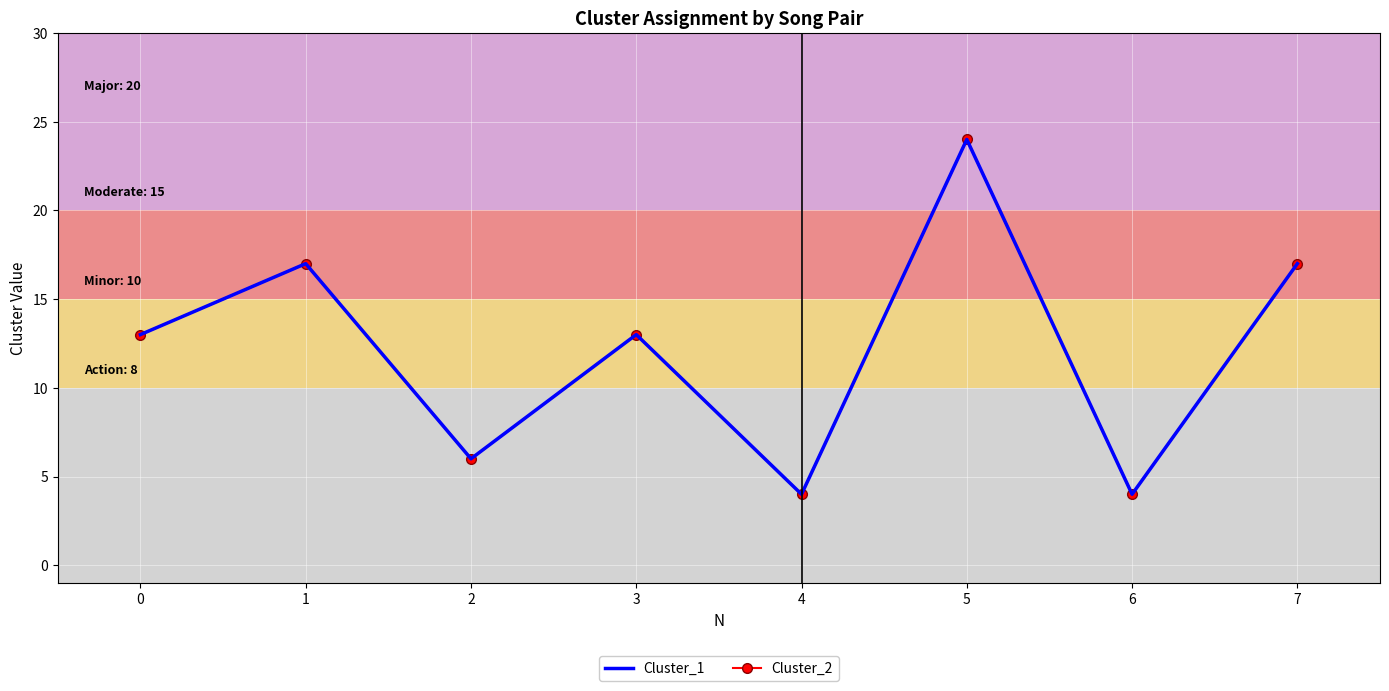

True or false: Cluster_2 and Cluster_1 intersect in this chart.

False